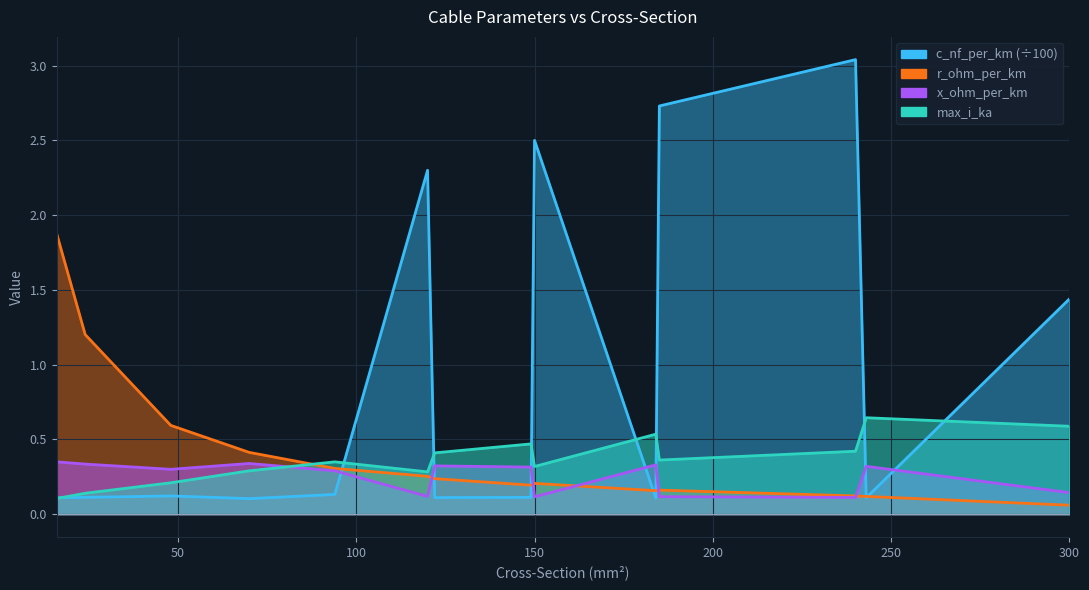

List the series in order of their peak value, highest first.

c_nf_per_km, r_ohm_per_km, max_i_ka, x_ohm_per_km